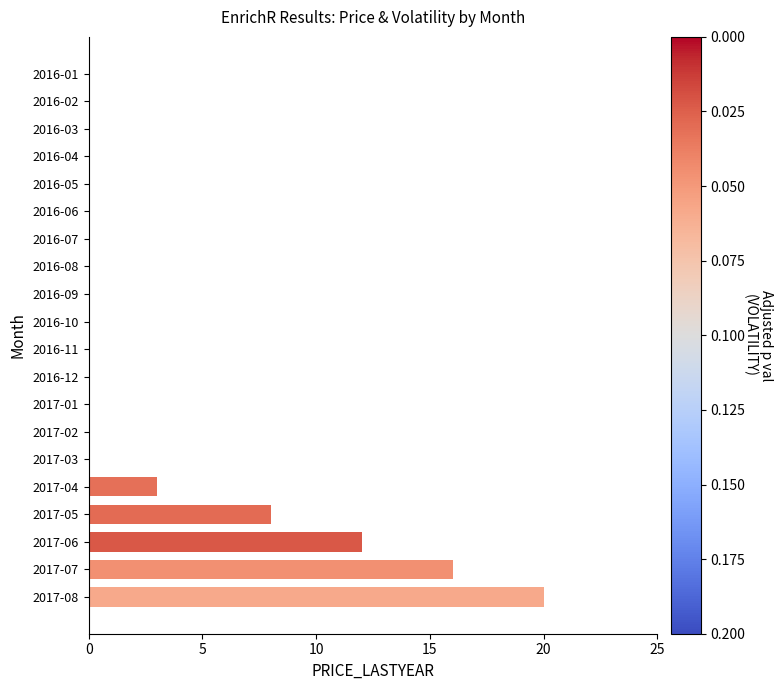

What is the ratio of the value at 2017-07 to the value at 2017-04?

5.3